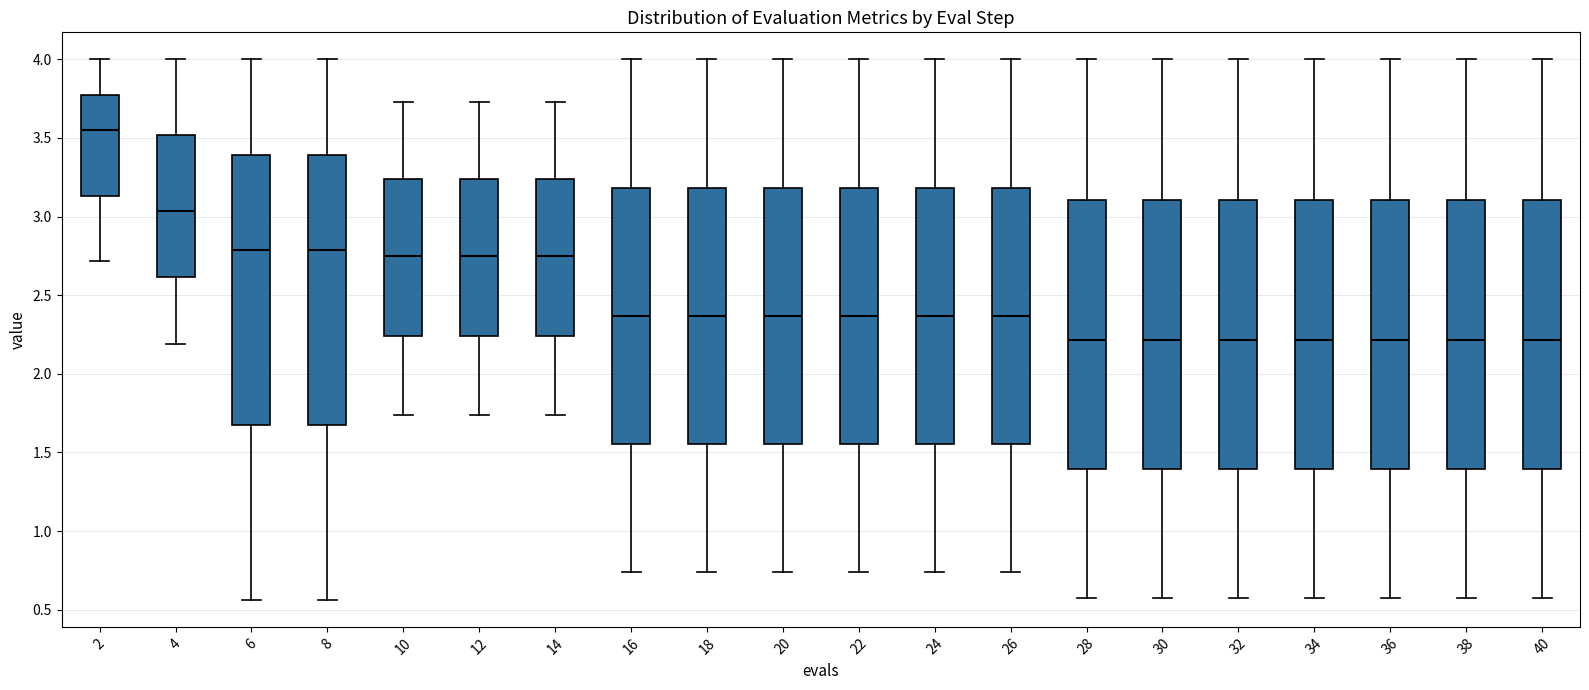

Reading left to right, transcribe this box plot: for each box, give where its median line is, the range the box spans, and where its two whiskers end, as read against the y-axis. The values are not printed on the chart, so give them approximately, as read against the axis.

2: median 3.55, box 3.15 to 3.75, whiskers 2.70 to 4.00
4: median 3.05, box 2.60 to 3.50, whiskers 2.20 to 4.00
6: median 2.80, box 1.70 to 3.40, whiskers 0.55 to 4.00
8: median 2.80, box 1.70 to 3.40, whiskers 0.55 to 4.00
10: median 2.75, box 2.25 to 3.25, whiskers 1.75 to 3.75
12: median 2.75, box 2.25 to 3.25, whiskers 1.75 to 3.75
14: median 2.75, box 2.25 to 3.25, whiskers 1.75 to 3.75
16: median 2.35, box 1.55 to 3.20, whiskers 0.75 to 4.00
18: median 2.35, box 1.55 to 3.20, whiskers 0.75 to 4.00
20: median 2.35, box 1.55 to 3.20, whiskers 0.75 to 4.00
22: median 2.35, box 1.55 to 3.20, whiskers 0.75 to 4.00
24: median 2.35, box 1.55 to 3.20, whiskers 0.75 to 4.00
26: median 2.35, box 1.55 to 3.20, whiskers 0.75 to 4.00
28: median 2.20, box 1.40 to 3.10, whiskers 0.60 to 4.00
30: median 2.20, box 1.40 to 3.10, whiskers 0.60 to 4.00
32: median 2.20, box 1.40 to 3.10, whiskers 0.60 to 4.00
34: median 2.20, box 1.40 to 3.10, whiskers 0.60 to 4.00
36: median 2.20, box 1.40 to 3.10, whiskers 0.60 to 4.00
38: median 2.20, box 1.40 to 3.10, whiskers 0.60 to 4.00
40: median 2.20, box 1.40 to 3.10, whiskers 0.60 to 4.00